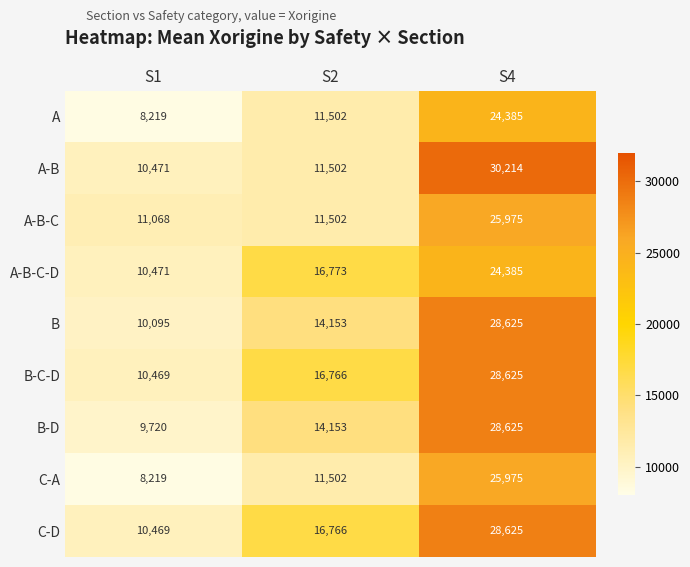

What is the total value across all series at S4?

245434